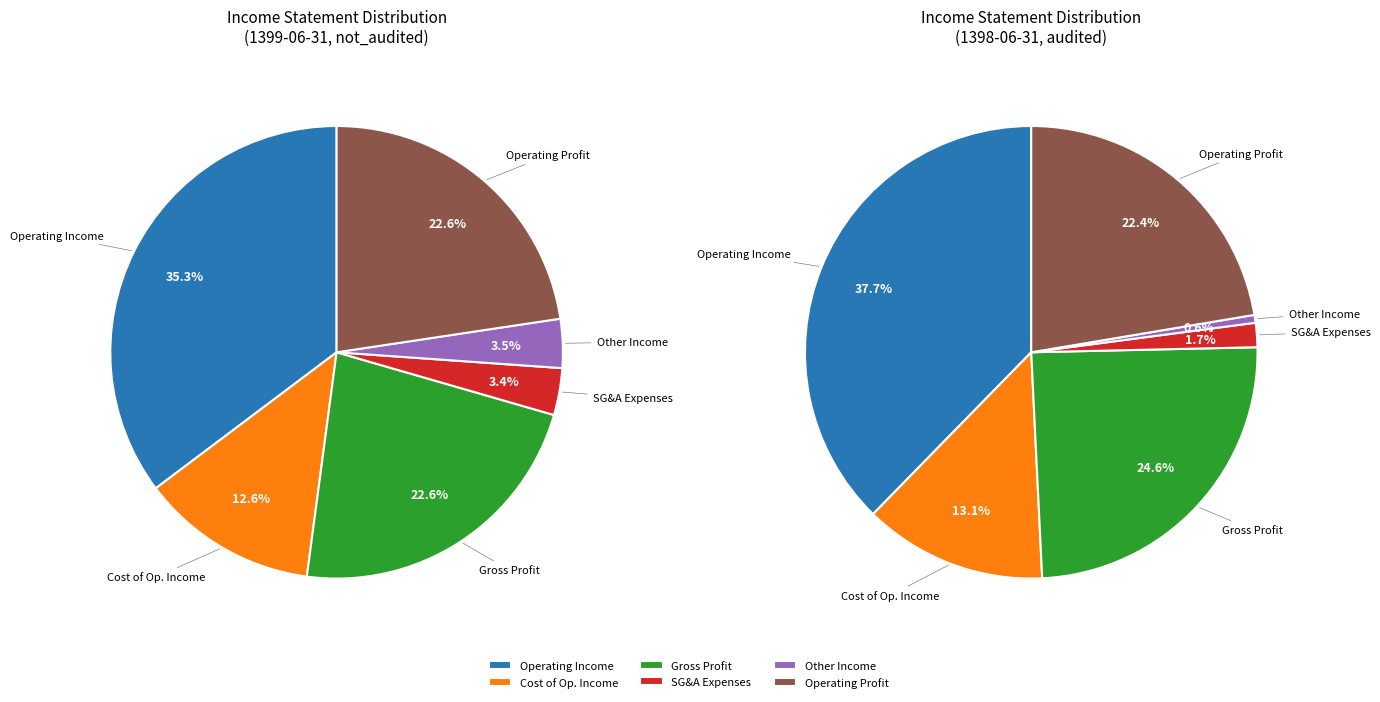

Is it true that gross_profit is 23% of the pie?

True